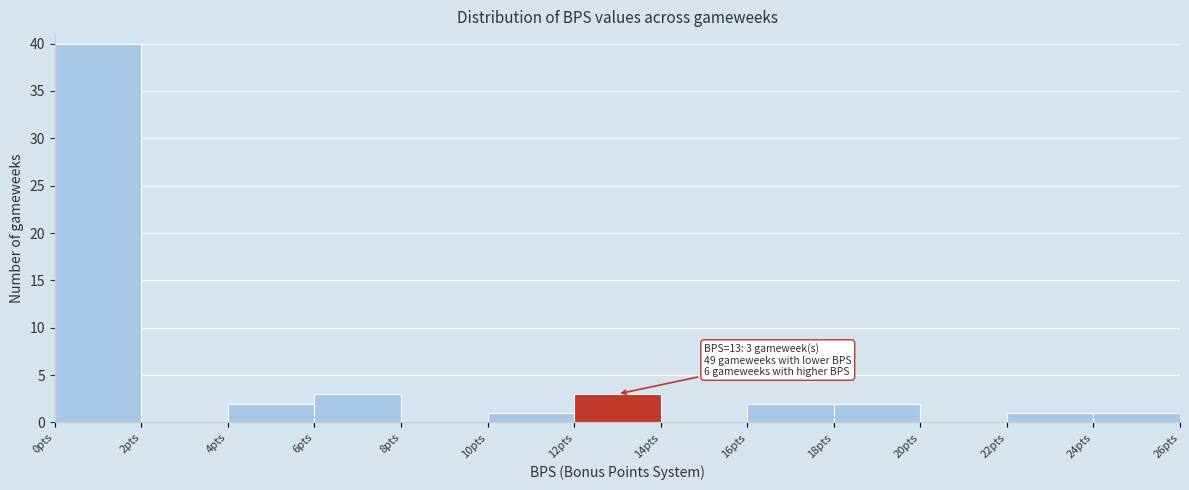

Which range on the x-axis has the tallest bar?

0 to 2